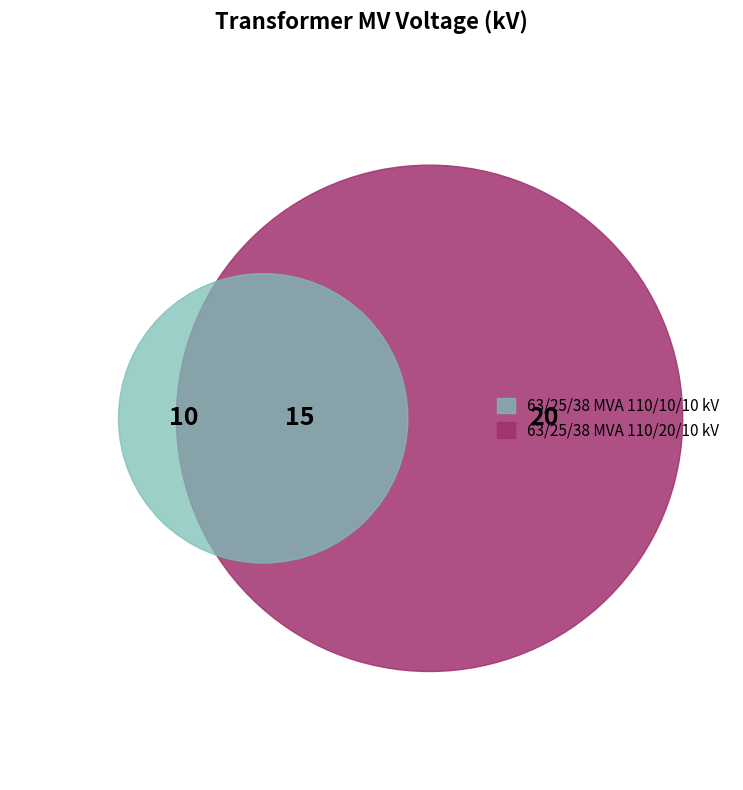

To the nearest percent, what is the average slice percentage?

50%